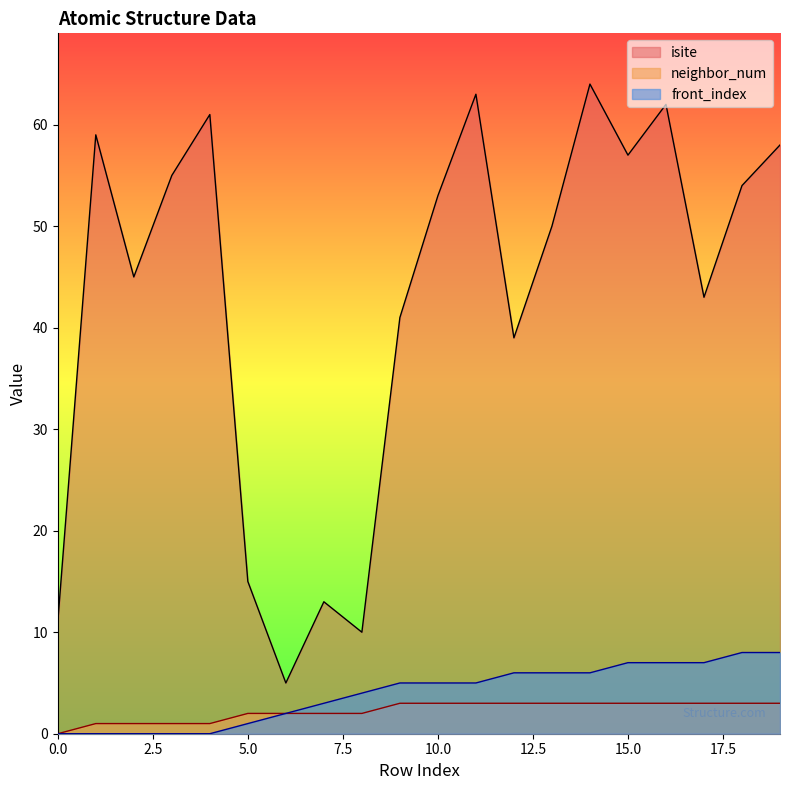

Reading right to left, what are all the values shown in this chart?

isite: 19=58	18=54	17=43	16=62	15=57	14=64	13=50	12=39	11=63	10=53	9=41	8=10	7=13	6=5	5=15	4=61	3=55	2=45	1=59	0=11
neighbor_num: 19=3	18=3	17=3	16=3	15=3	14=3	13=3	12=3	11=3	10=3	9=3	8=2	7=2	6=2	5=2	4=1	3=1	2=1	1=1	0=0
front_index: 19=8	18=8	17=7	16=7	15=7	14=6	13=6	12=6	11=5	10=5	9=5	8=4	7=3	6=2	5=1	4=0	3=0	2=0	1=0	0=0